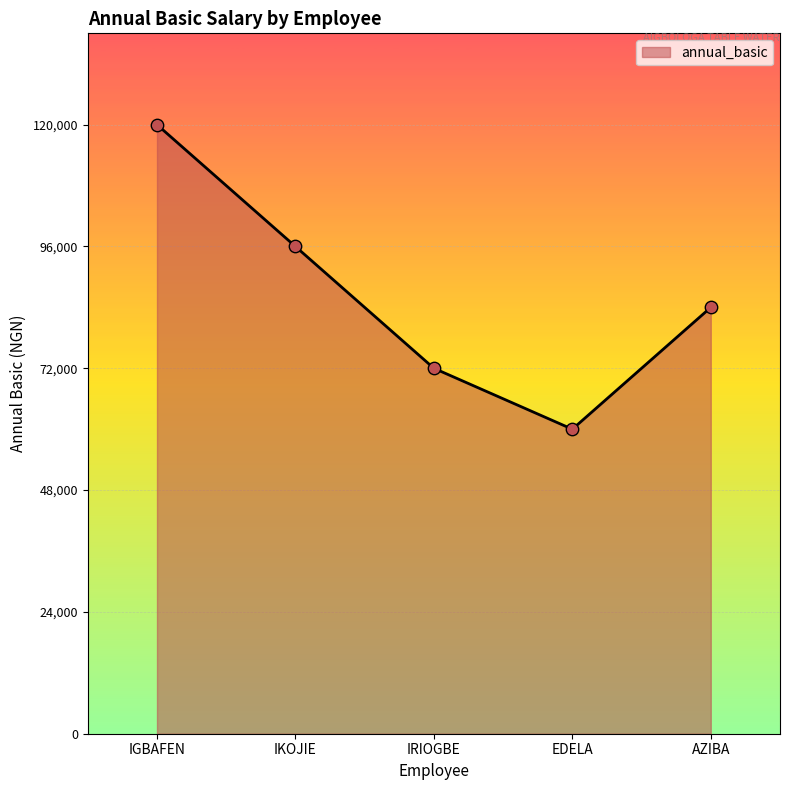

Which has a higher value, IRIOGBE or IKOJIE?

IKOJIE